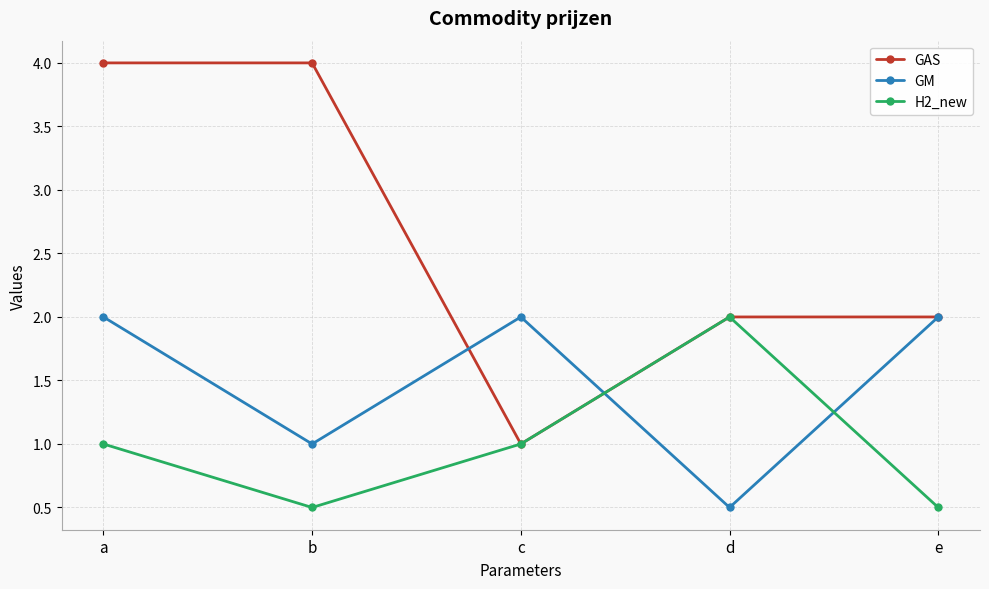

What is the total value across all series at e?

4.5